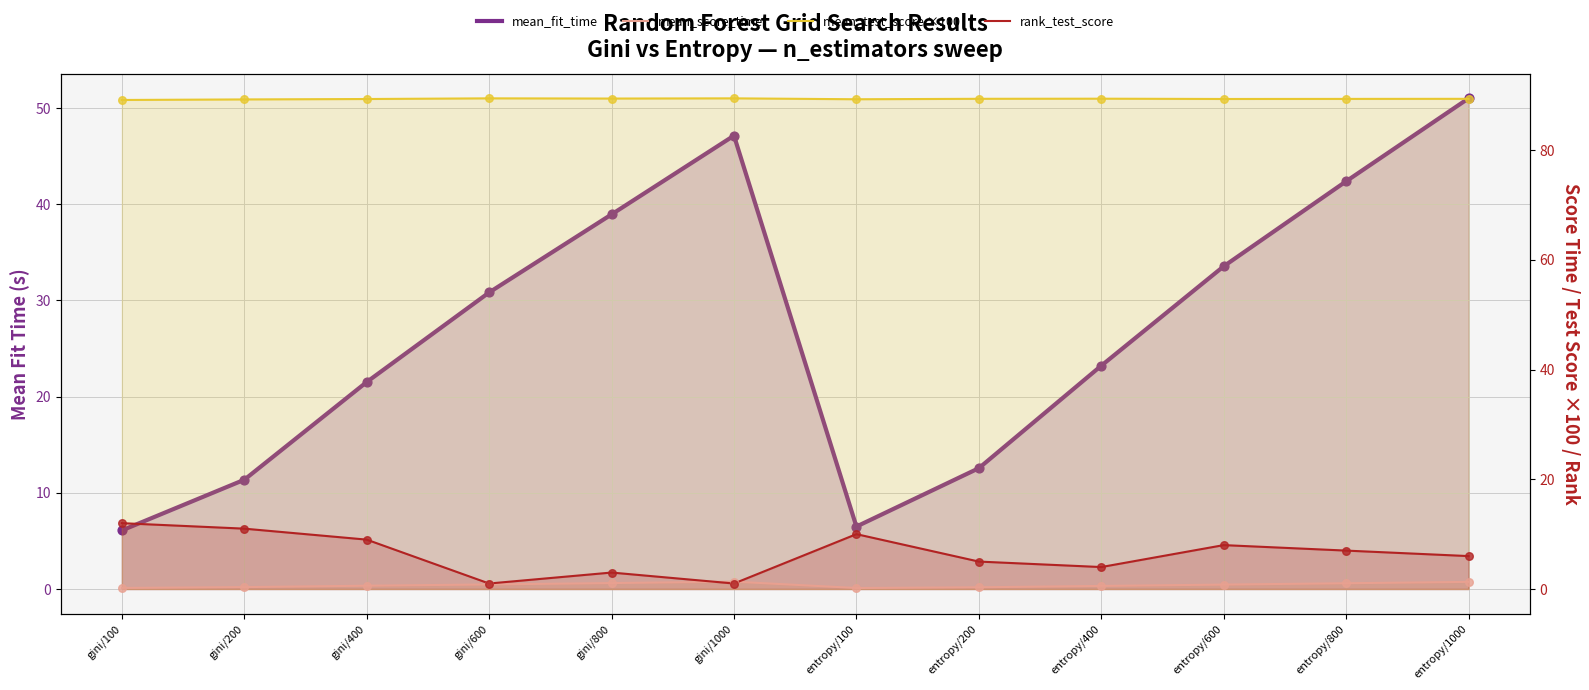

What are all the series names shown in the legend?

mean_fit_time, mean_score_time, mean_test_score ×100, rank_test_score